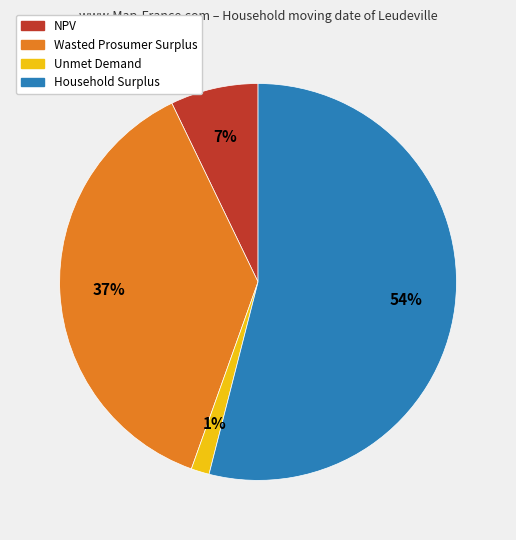

True or false: Household Surplus accounts for 40% of the total.

False